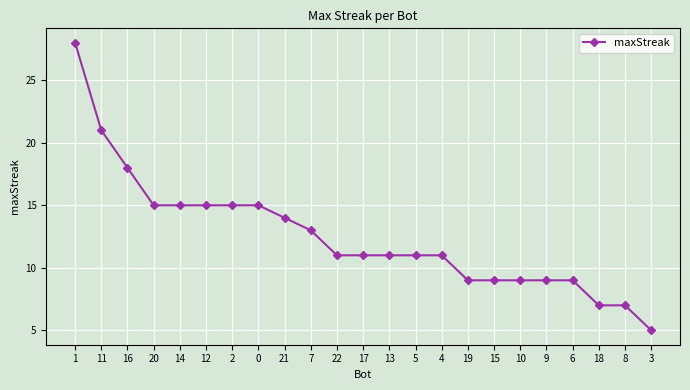

What is the change in value from 1 to 17?

-17